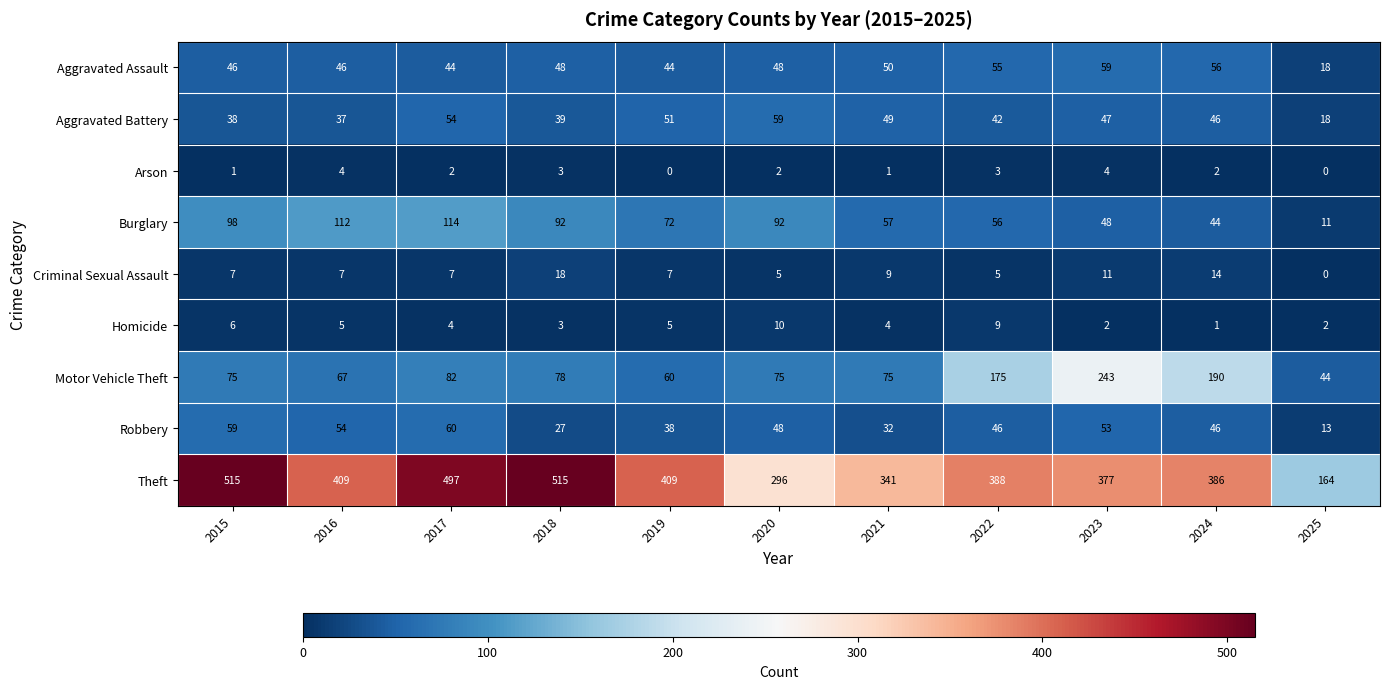

True or false: Homicide has a value of 10 at 2020.

True